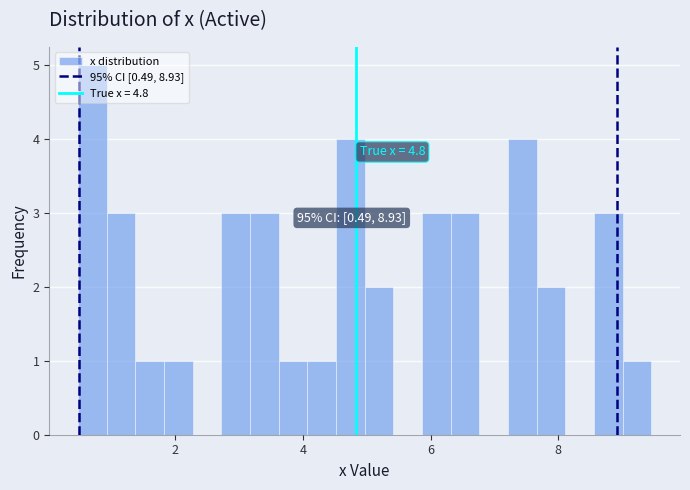

Read against the x-axis, roughly where is the centre of the tallest bar?

0.6